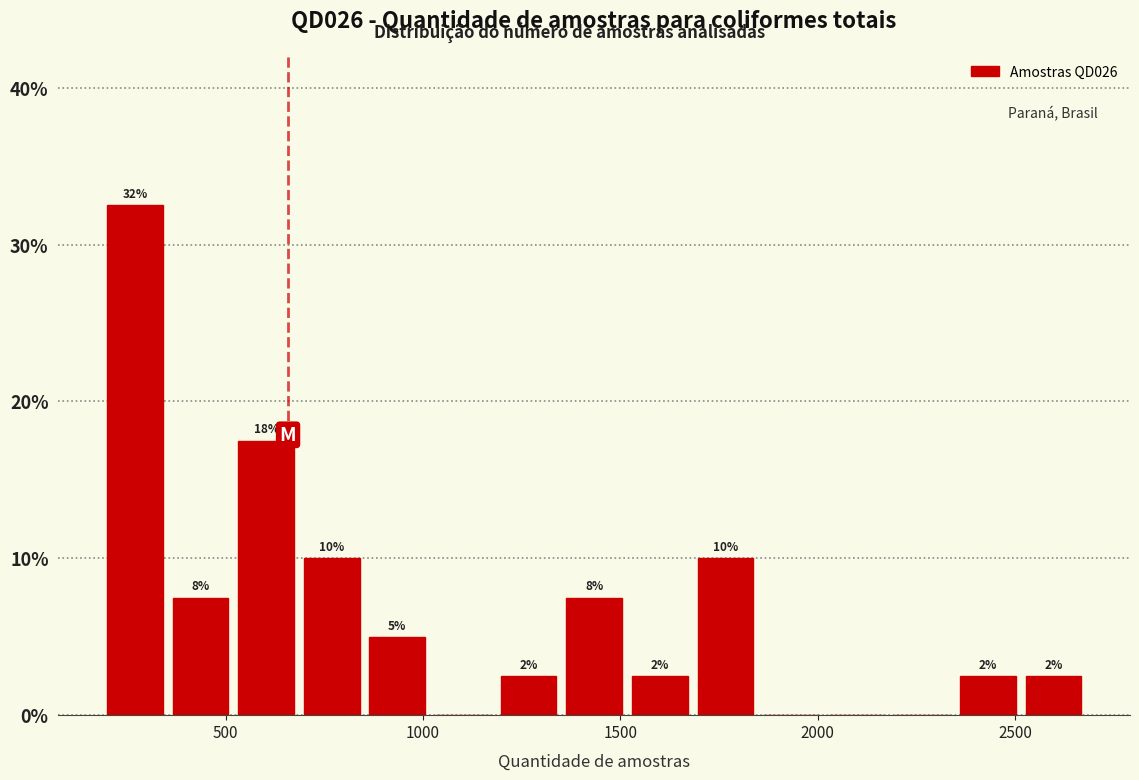

Around what value on the x-axis is the tallest bar? Give the approximate position of its centre, as read against the axis.

250